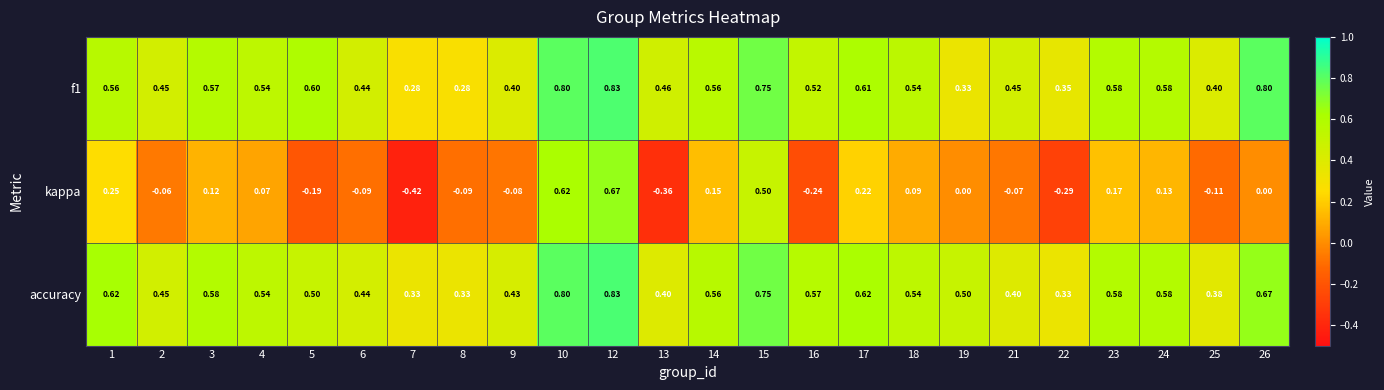

Which series has the widest spread of values?

kappa